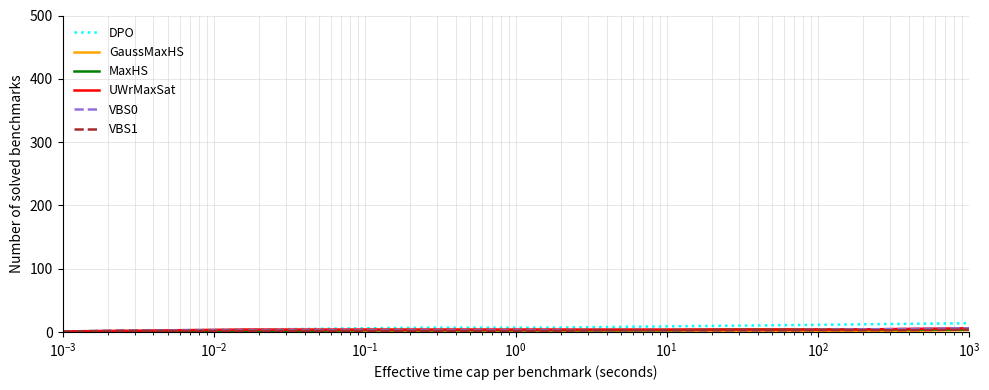

Which series has the widest spread of values?

DPO